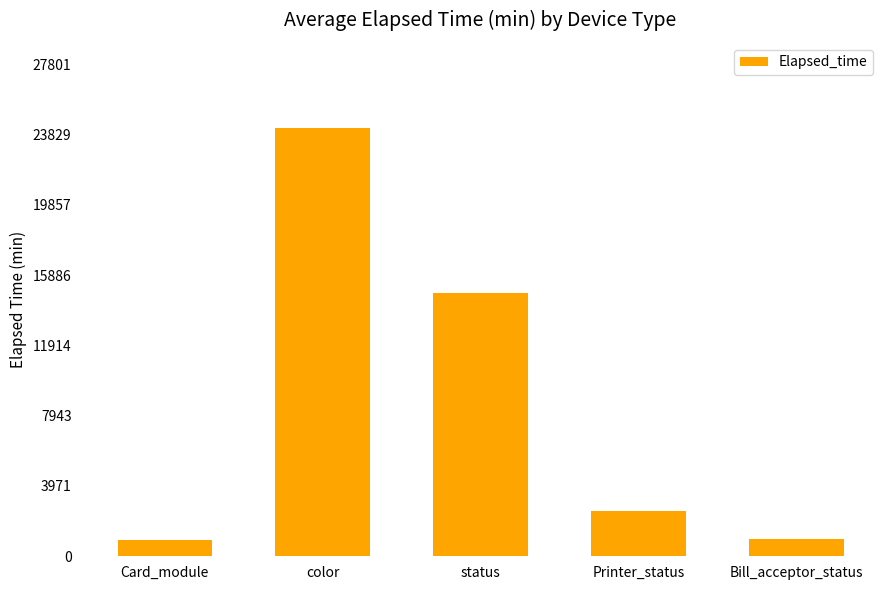

How many values are below 2572?

2